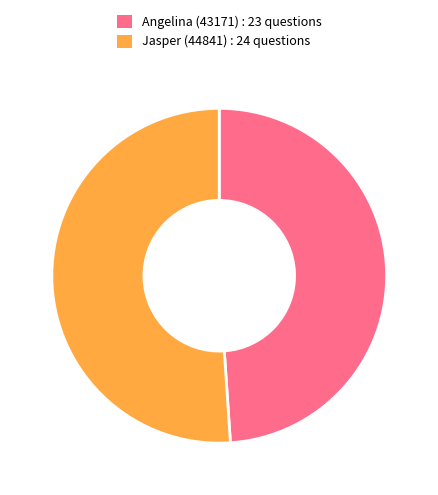

What is the ratio of the value at Angelina (43171) to the value at Jasper (44841)?

1.0